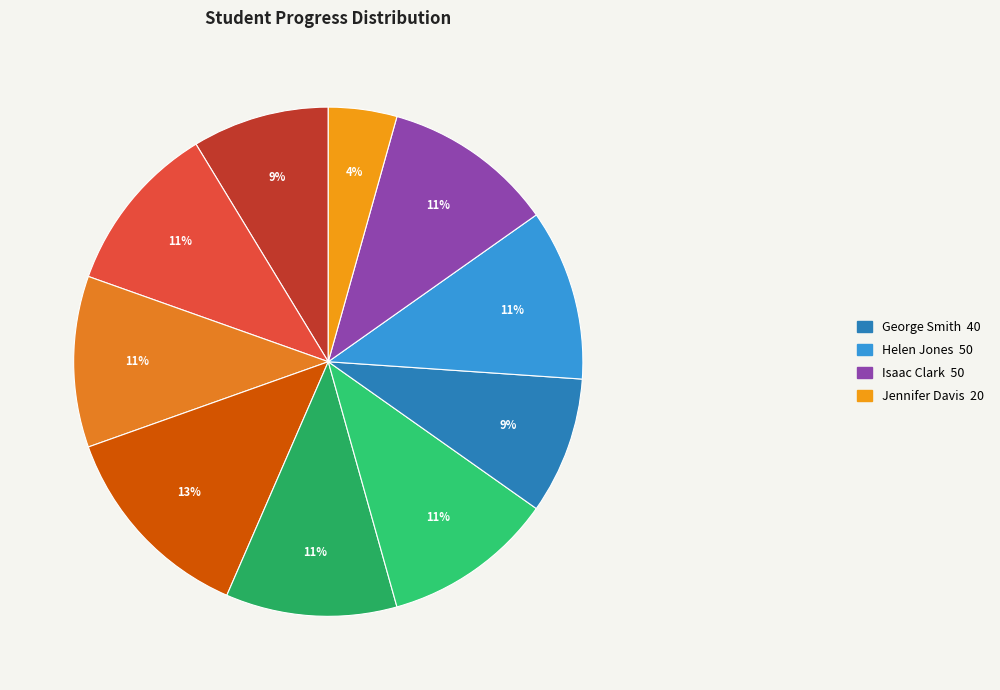

To the nearest percent, what is the average slice percentage?

10%